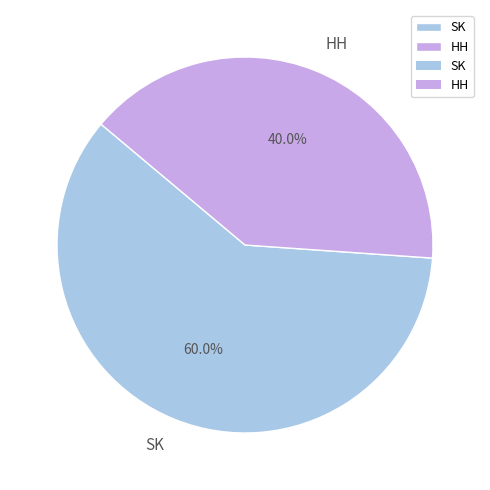

Is there a majority slice in this chart?

Yes